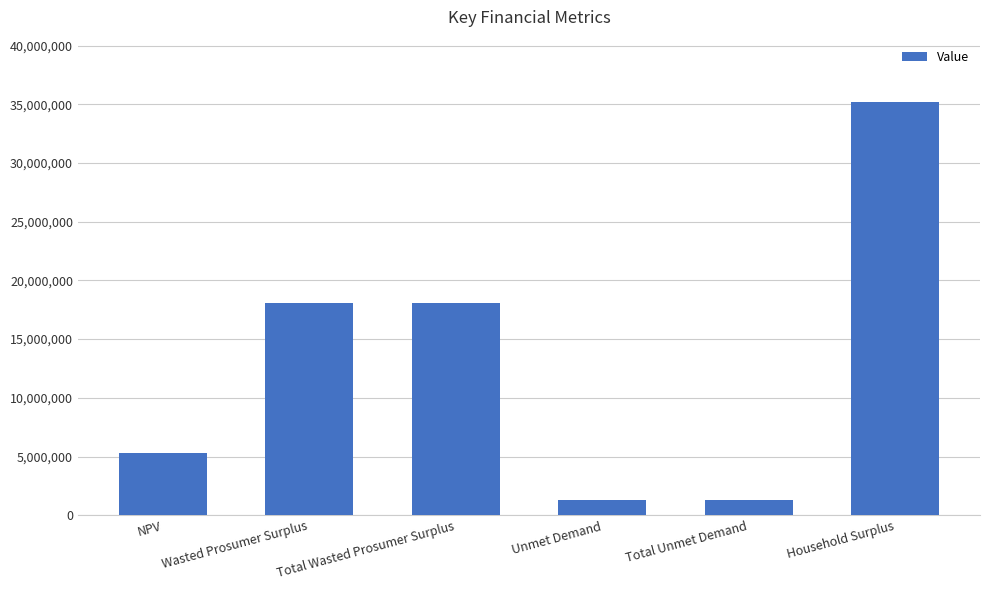

What is the smallest value displayed?

1259169.7